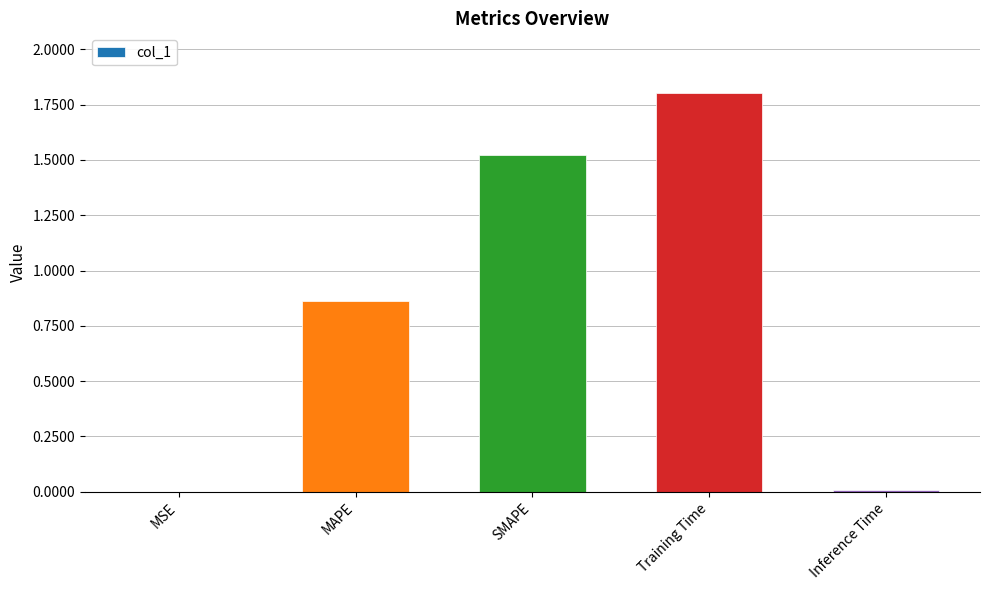

Is it true that the value at Training Time is 1.8?

True